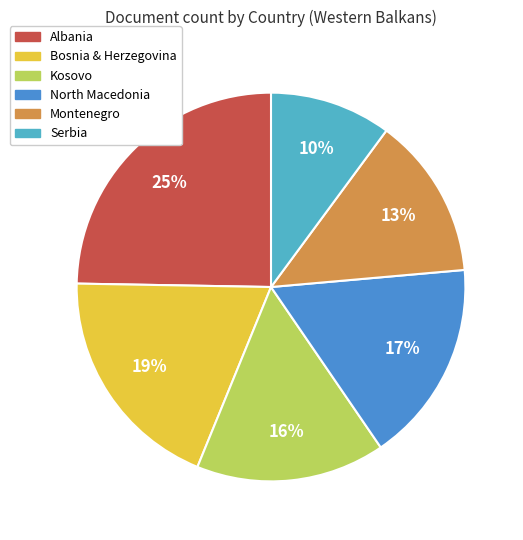

To the nearest percent, what is the difference between the largest and smallest slice percentages?

15%